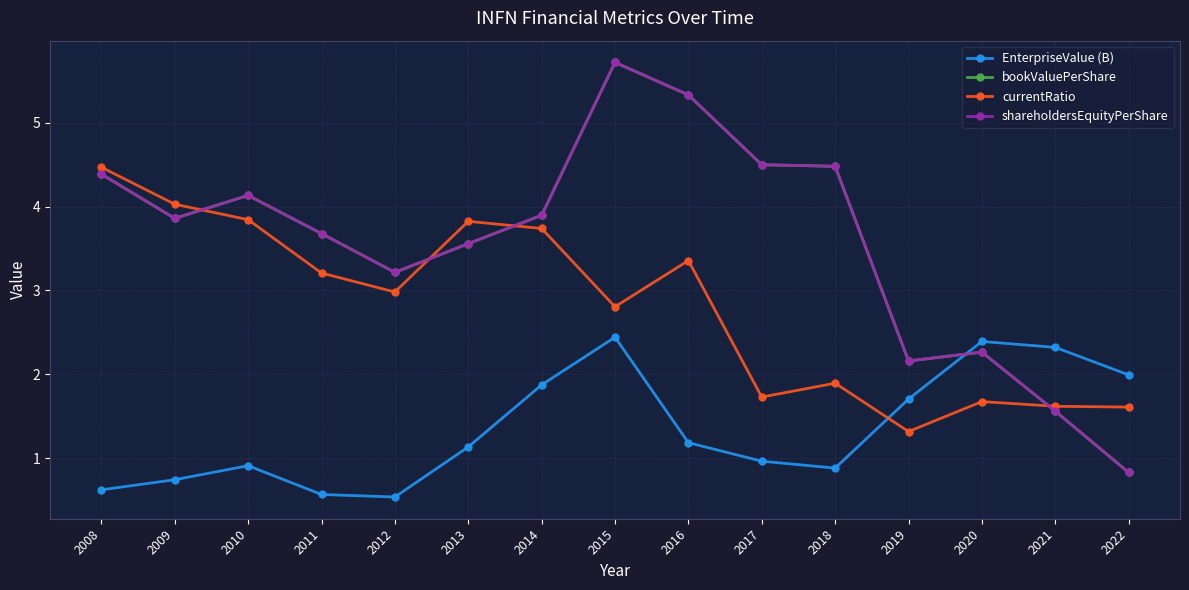

Which series has the widest spread of values?

bookValuePerShare